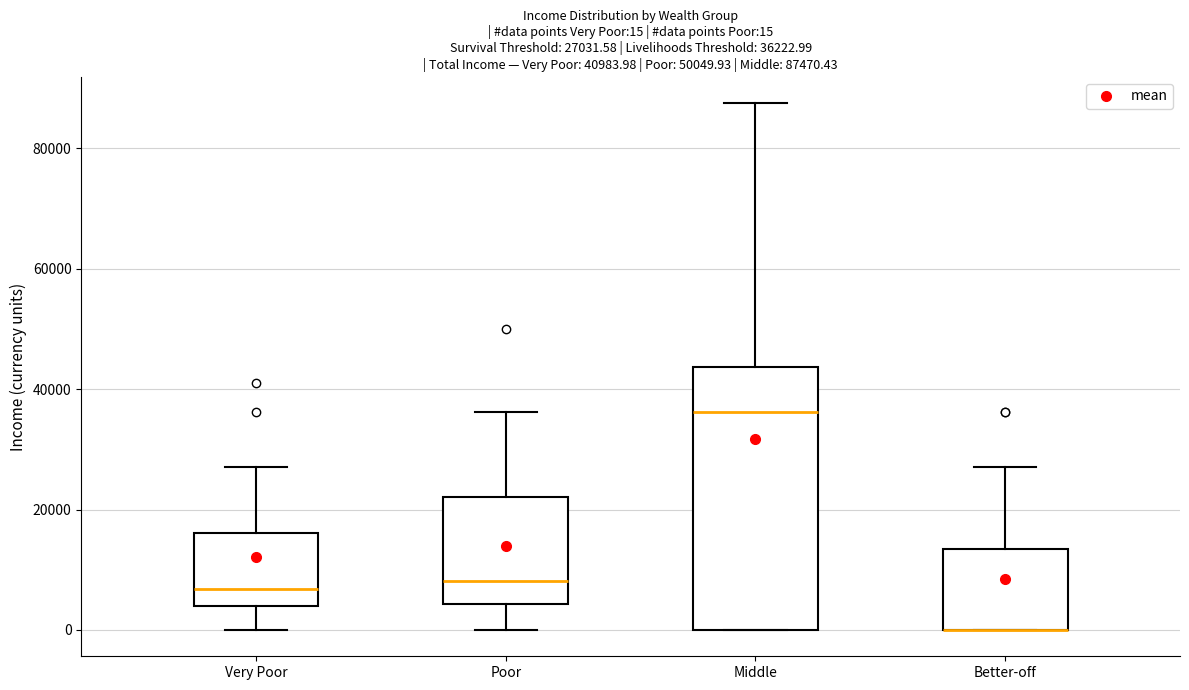

Comparing the boxes themselves (not the whiskers), which one is the tallest?

Middle